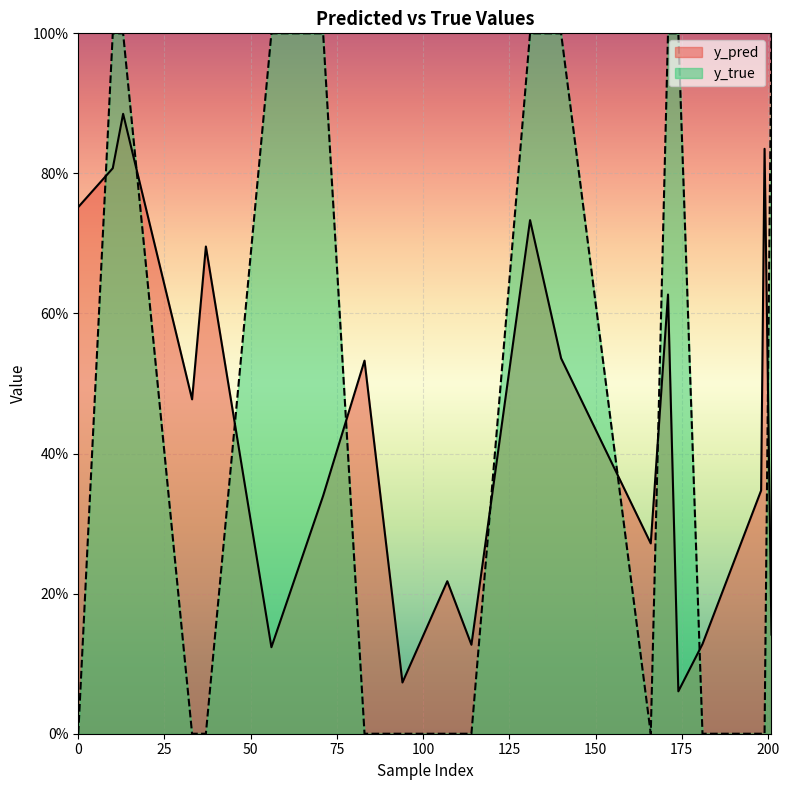

Count the number of categories in the chart.

20